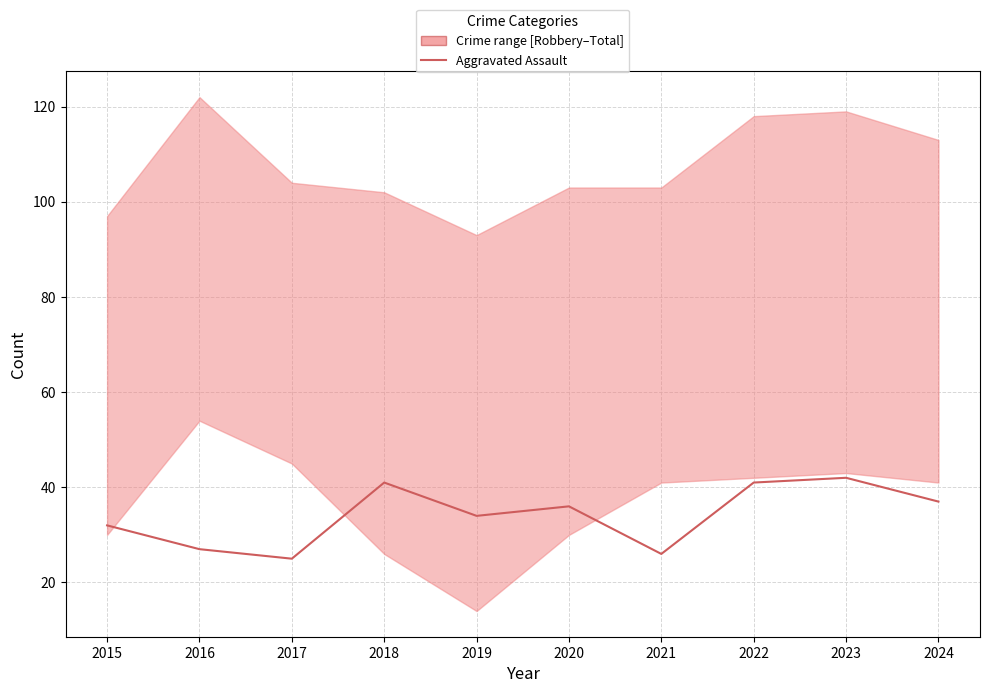

How many lines are shown in the chart?

1